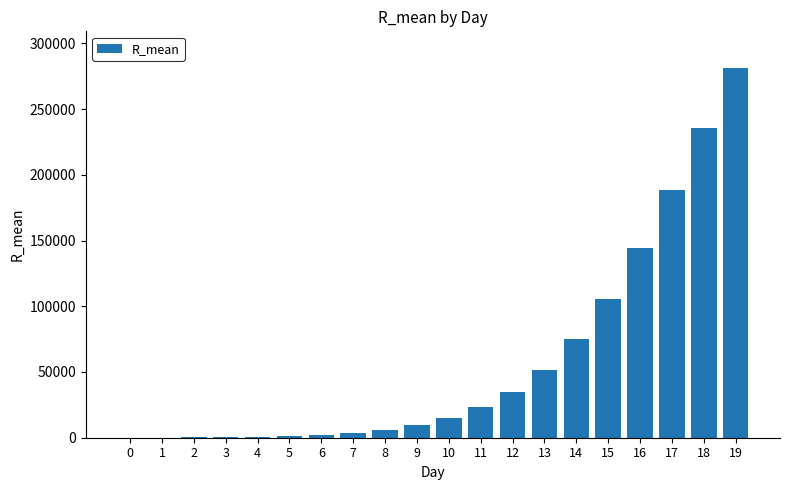

What is the maximum value shown in the chart?

280997.5